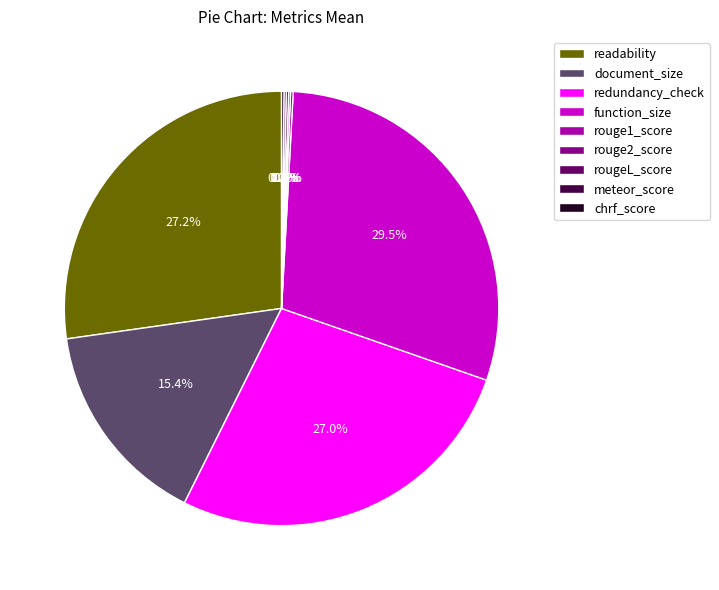

Does any single category account for the majority?

No